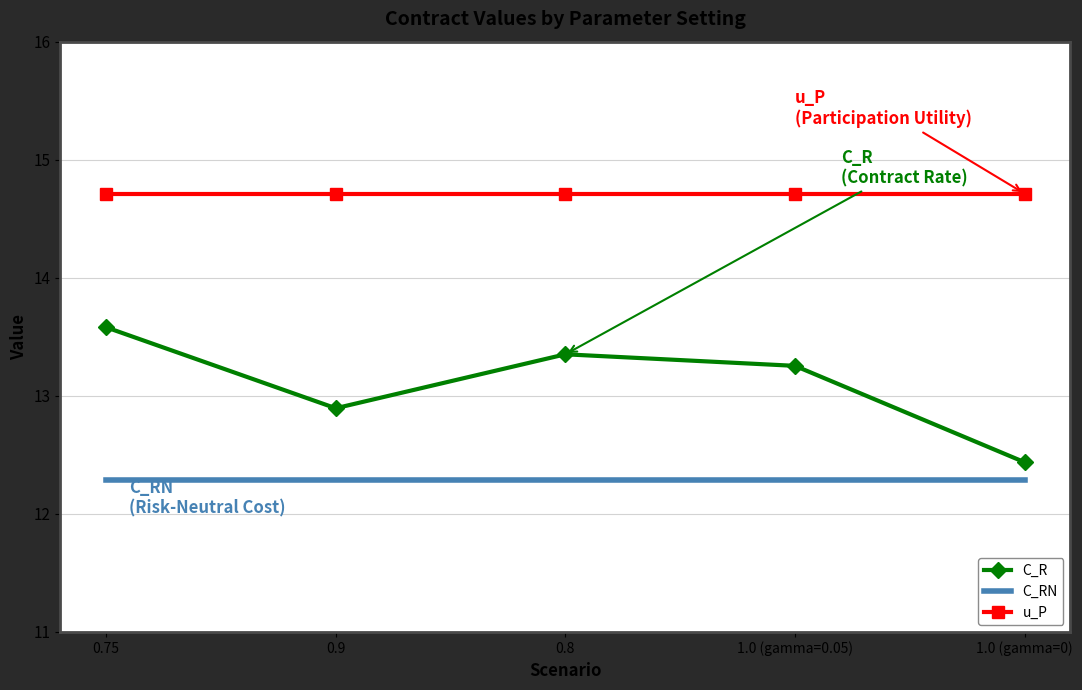

Which series has the largest total across all categories?

u_P